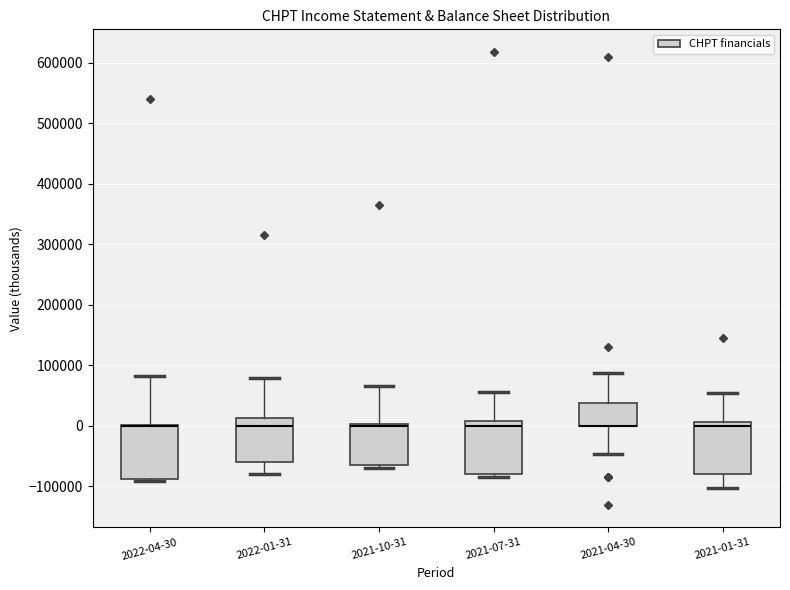

Where is the lower edge of the box for 2021-10-31 on the y-axis? The values are not printed on the chart, so give them approximately, as read against the axis.

-70000